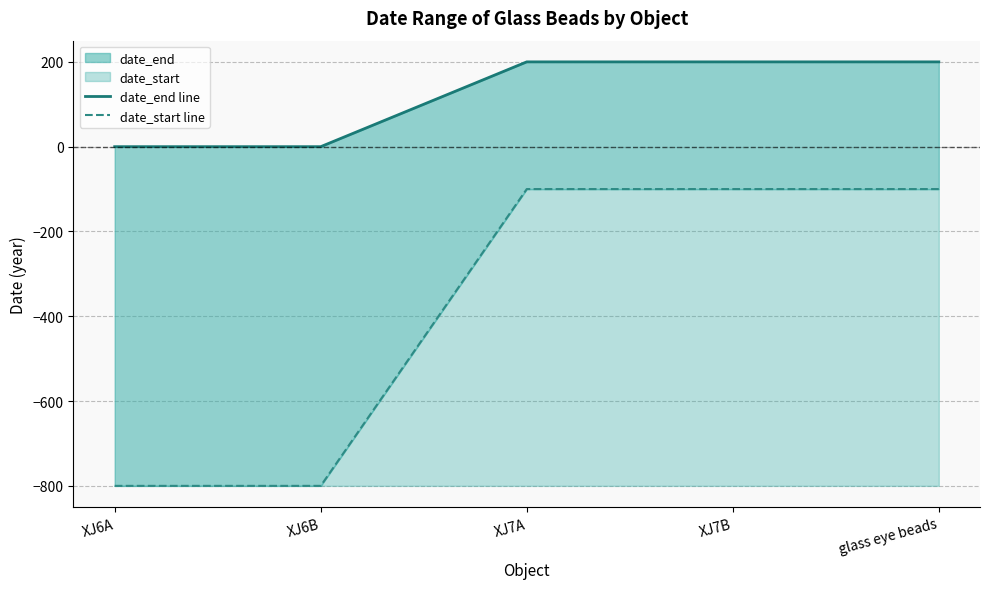

True or false: date_end line and date_start line cross at least once.

False